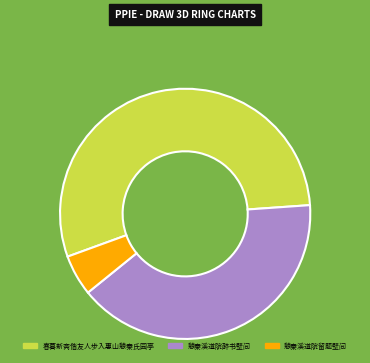

Is it true that 憩秦溪道院醉书壁间 is 40% of the pie?

True